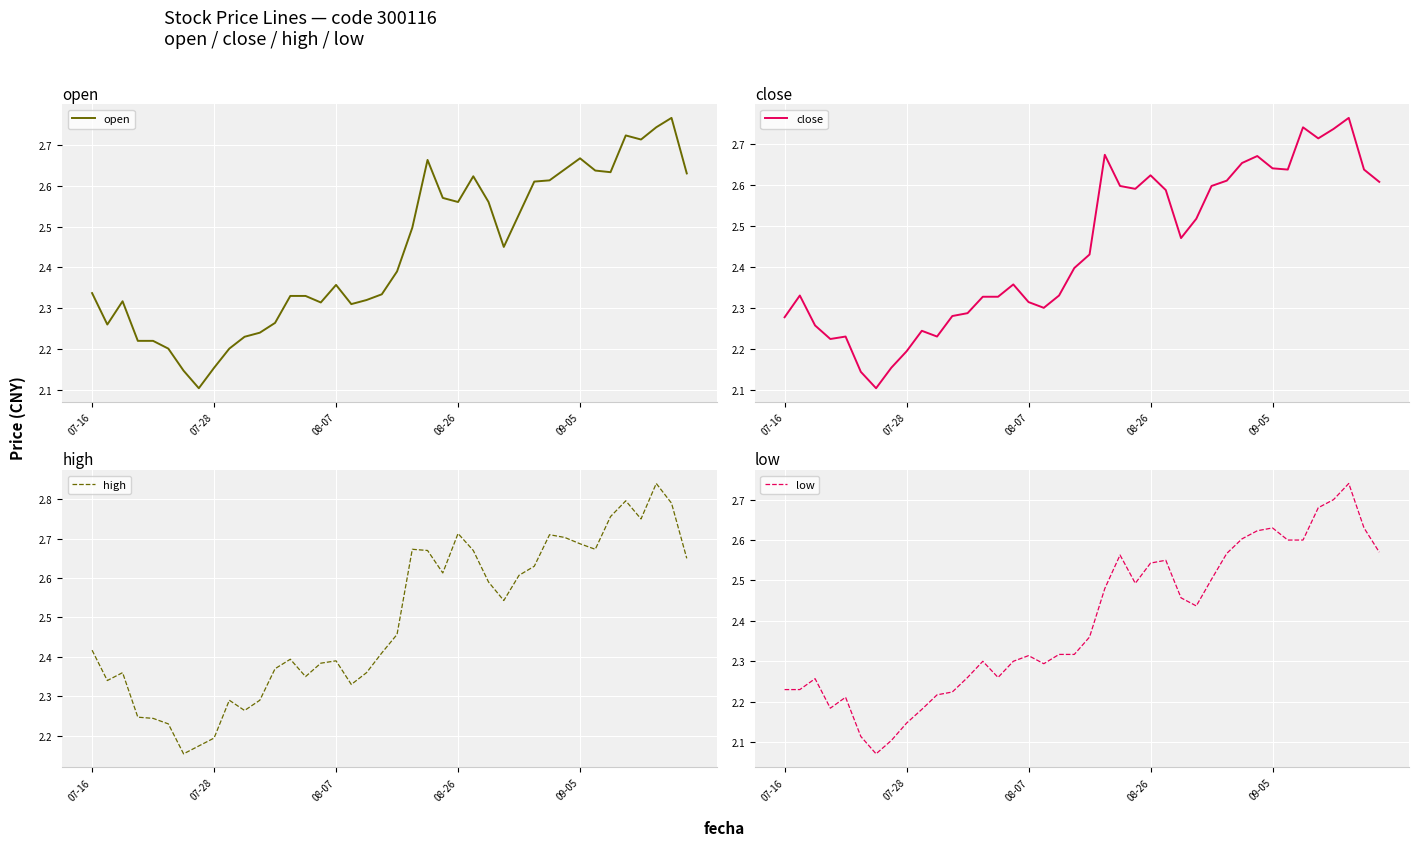

What is the minimum value for high?

2.2